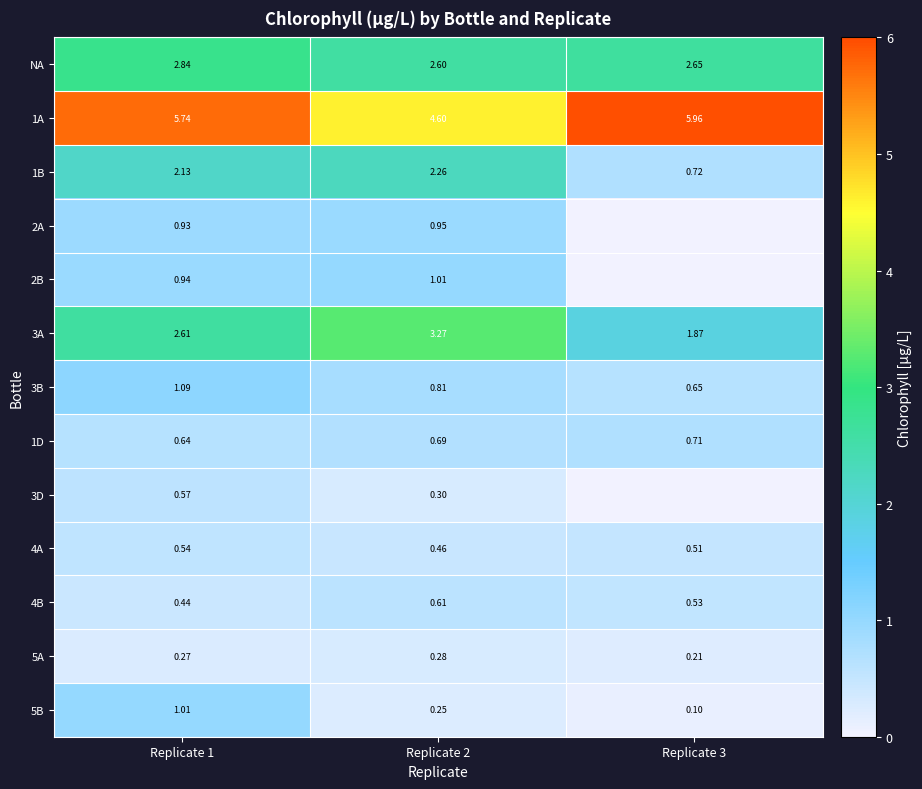

What is the lowest value of the NA series?

2.6